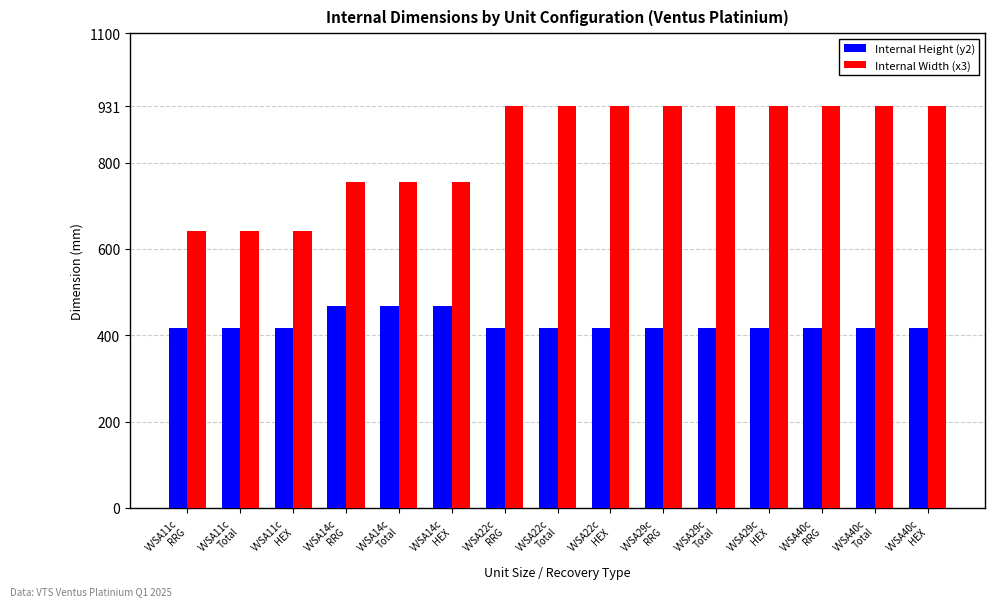

What is the minimum value shown in the chart?

418